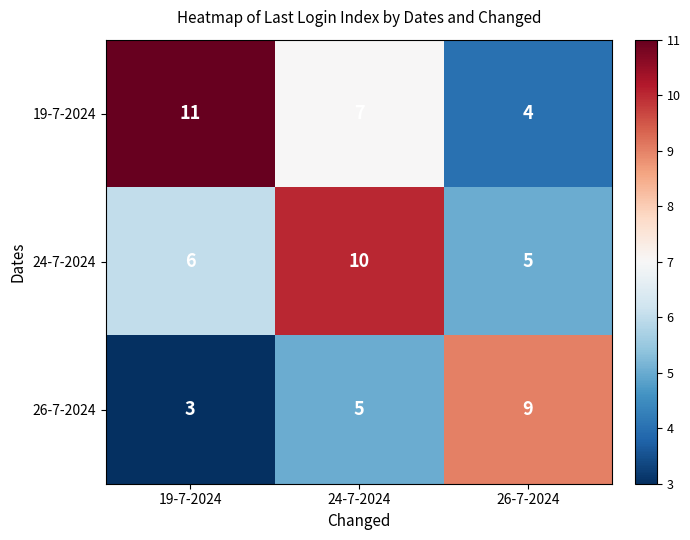

Count the 19-7-2024 values in the range 4 to 11.

3